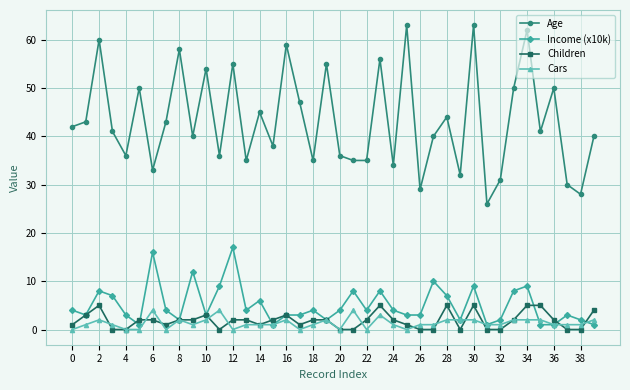

What is the highest value of the Age series?

63